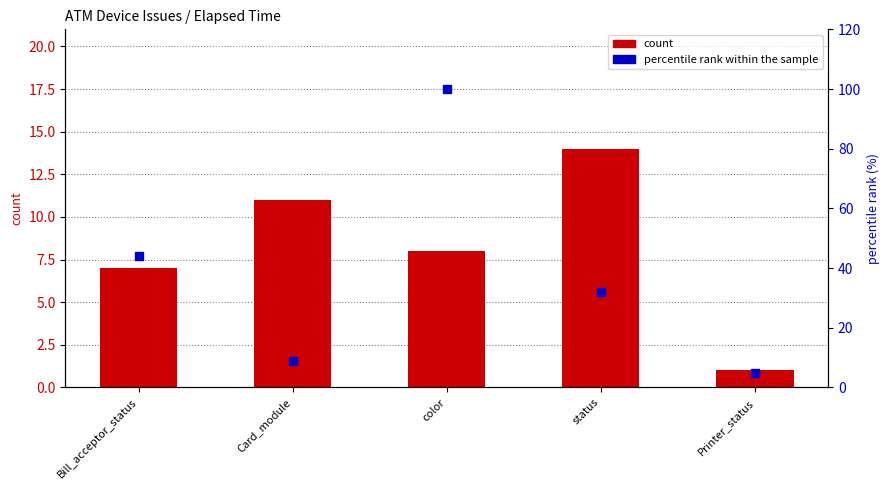

Which series has the widest spread of Y values?

percentile rank within the sample